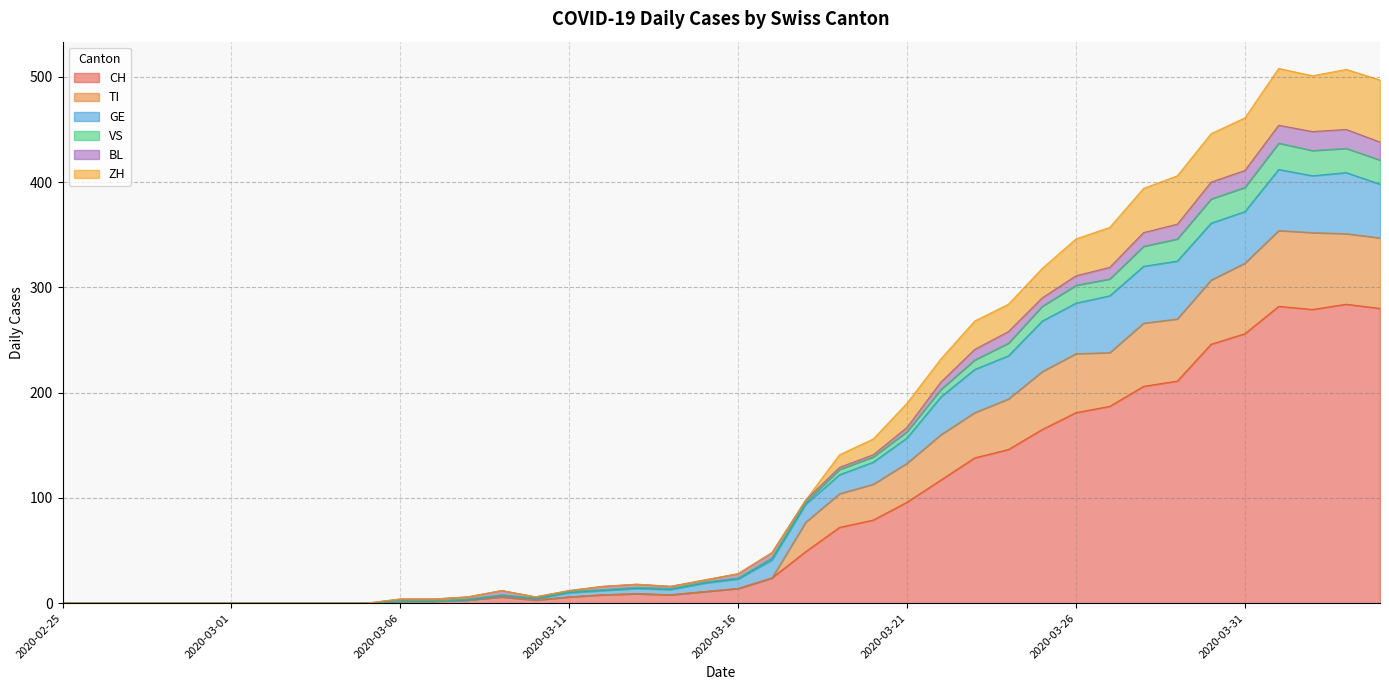

Does the chart have visible grid lines?

Yes